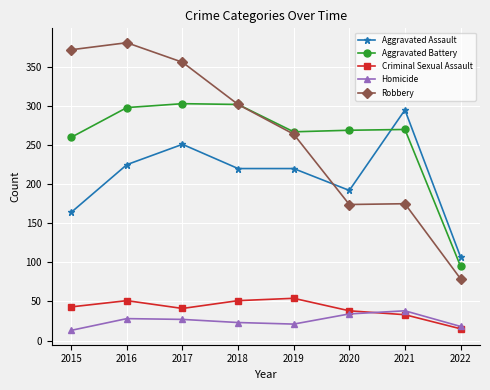

The Aggravated Battery series shows 71 at 2021. True or false?

False